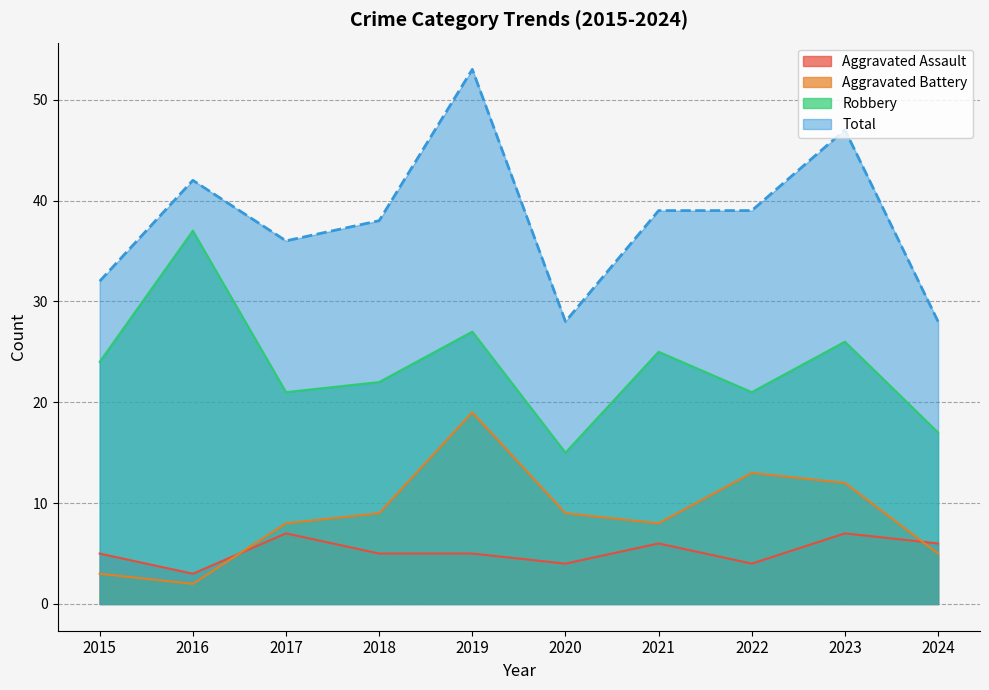

Between 2015 and 2022, which is larger?

2015